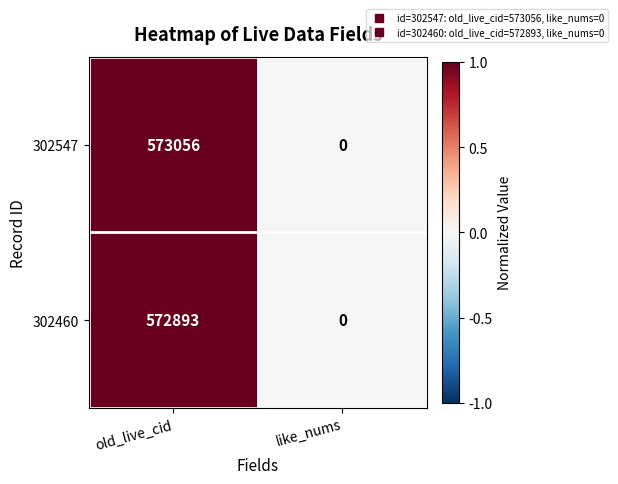

At which category is the sum across all series the highest?

old_live_cid